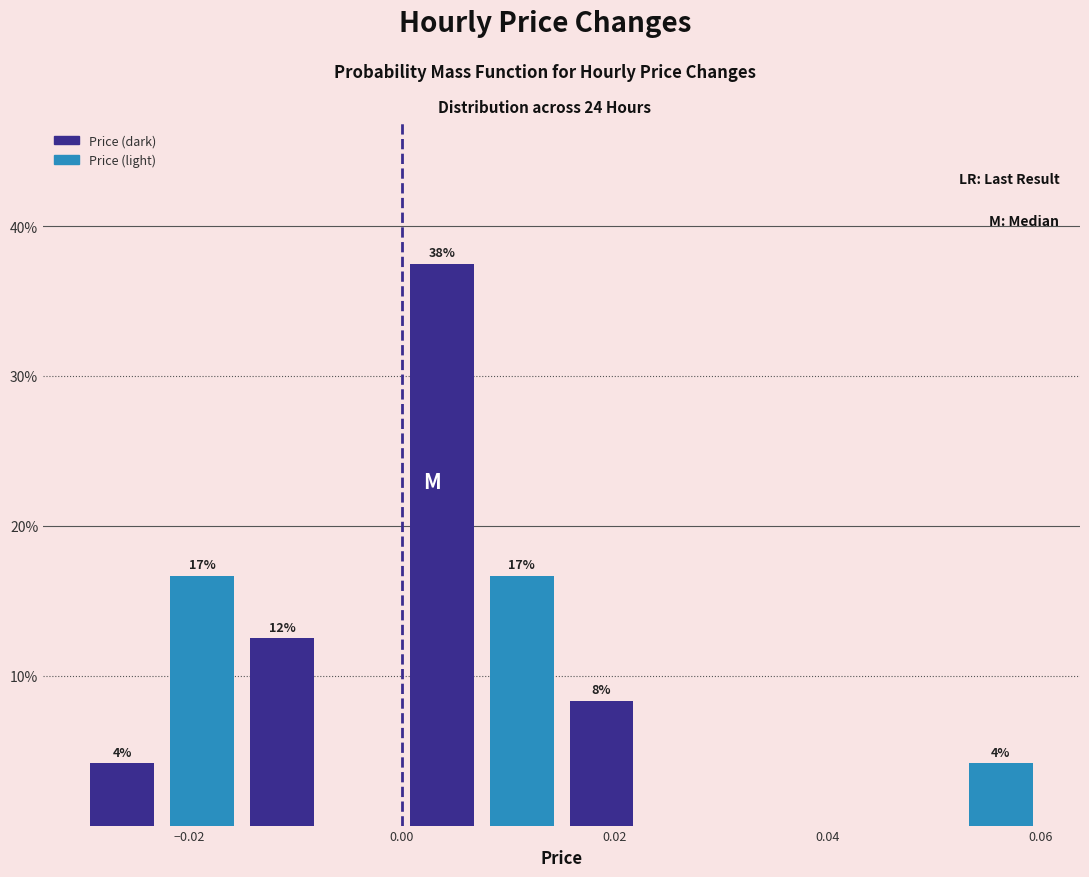

Read against the x-axis, roughly where is the centre of the tallest bar?

0.004